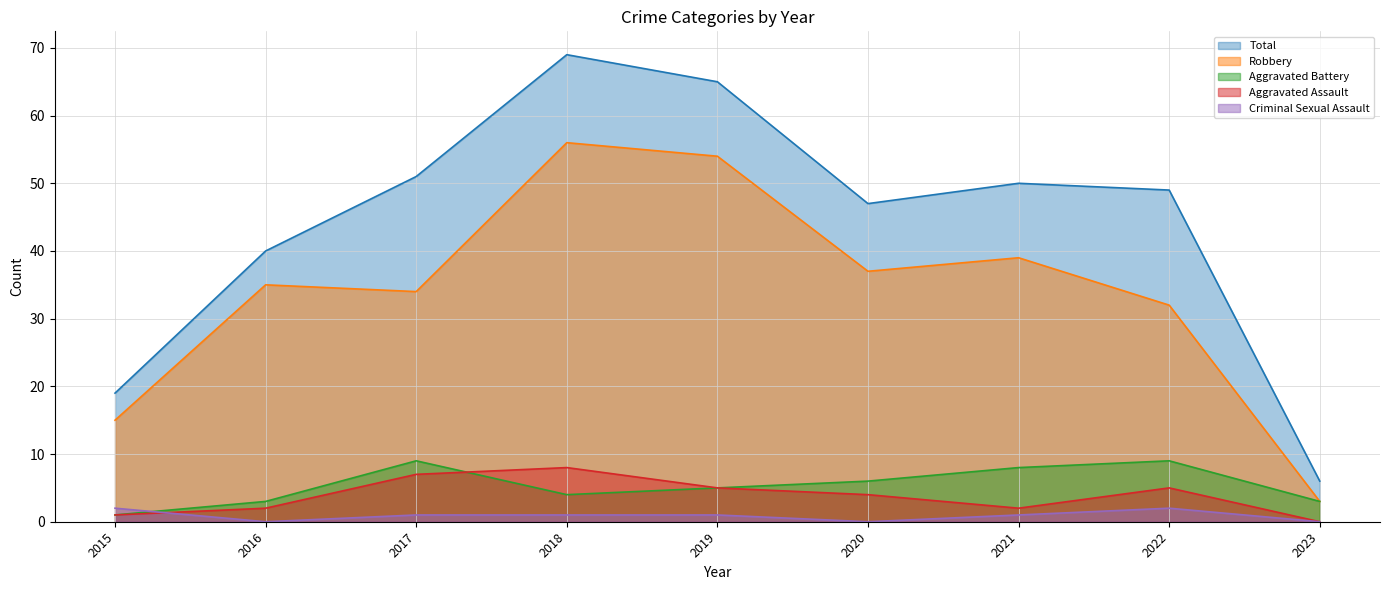

True or false: Total and Criminal Sexual Assault intersect in this chart.

False